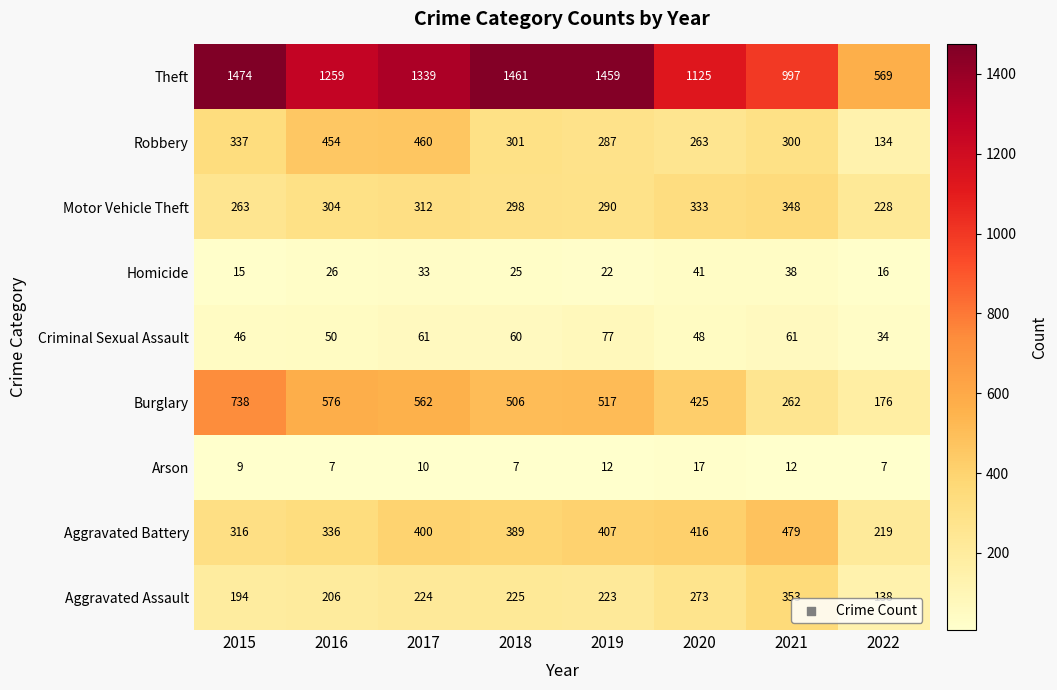

At 2020, list the series in order from smallest to largest.

Arson, Homicide, Criminal Sexual Assault, Robbery, Aggravated Assault, Motor Vehicle Theft, Aggravated Battery, Burglary, Theft